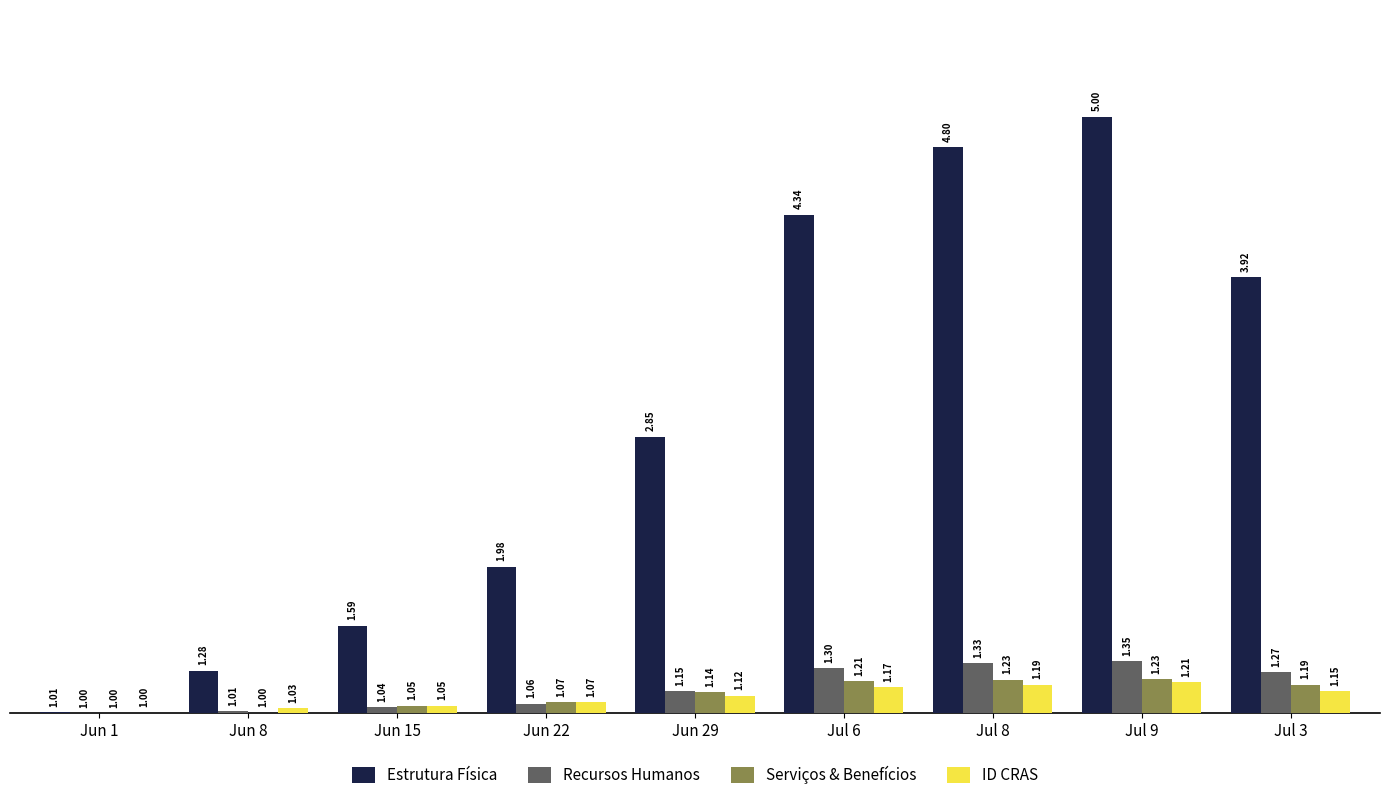

What are all the series names shown in the legend?

Estrutura Física, Recursos Humanos, Serviços & Benefícios, ID CRAS